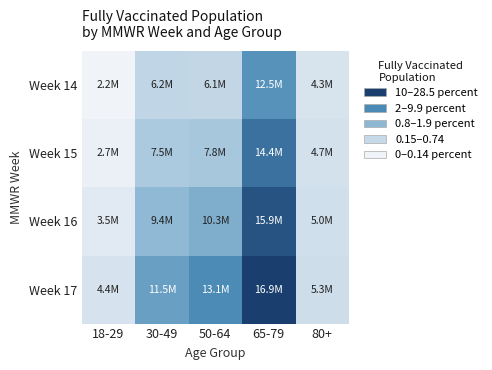

List the series in order of their peak value, lowest first.

Week 14, Week 15, Week 16, Week 17